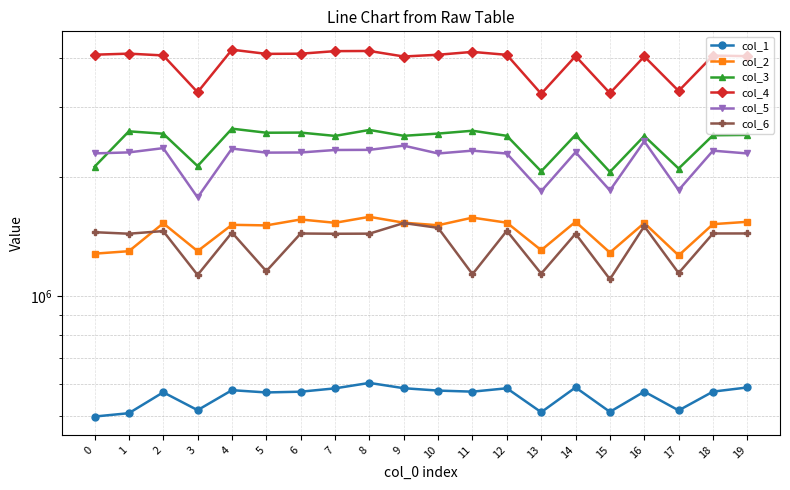

Reading left to right, transcribe all the data shown in this chart.

col_1: 0=497888.2	1=507745.2	2=573192.4	3=516748.6	4=580252.0	5=572673.2	6=575166.6	7=586428.6	8=605278.0	9=586931.6	10=578895.2	11=575296.8	12=586696.1	13=510633.3	14=589622.7	15=511632.6	16=575423.8	17=515990.1	18=575412.7	19=589523.9
col_2: 0=1281514.9	1=1300068.6	2=1528701.2	3=1300673.7	4=1515243.9	5=1510041.2	6=1562894.5	7=1533020.4	8=1587017.5	9=1533898.7	10=1511464.5	11=1579740.6	12=1533888.4	13=1307753.3	14=1542116.5	15=1289511.3	16=1531229.9	17=1268518.9	18=1520940.5	19=1541781.9
col_3: 0=2121937.6	1=2606730.8	2=2570948.5	3=2130889.1	4=2647409.5	5=2585804.0	6=2587847.2	7=2538381.4	8=2627790.1	9=2539835.7	10=2573119.0	11=2615740.9	12=2539818.7	13=2066573.6	14=2553442.9	15=2059702.5	16=2537346.2	17=2100418.7	18=2547766.6	19=2552888.9
col_4: 0=4066920.4	1=4092098.8	2=4049549.9	3=3270799.3	4=4187198.9	5=4086675.3	6=4090312.8	7=4151947.8	8=4155657.1	9=4024497.0	10=4065853.3	11=4133704.3	12=4063649.8	13=3241699.0	14=4033573.2	15=3252857.0	16=4026368.6	17=3295097.4	18=4046048.3	19=4032525.3
col_5: 0=2293566.2	1=2306751.8	2=2364695.1	3=1776265.5	4=2358639.6	5=2303753.8	6=2305574.1	7=2339228.1	8=2341160.2	9=2398921.3	10=2292452.5	11=2330425.3	12=2291332.5	13=1841159.1	14=2309699.6	15=1849916.4	16=2459808.9	17=1853276.3	18=2329840.9	19=2292577.8
col_6: 0=1451621.2	1=1438907.3	2=1461068.6	3=1132272.4	4=1448706.6	5=1157681.9	6=1440735.9	7=1438533.7	8=1439436.0	9=1530646.0	10=1488778.9	11=1137629.8	12=1463288.6	13=1141285.9	14=1438885.0	15=1104932.2	16=1502759.0	17=1145012.9	18=1440904.9	19=1441039.3